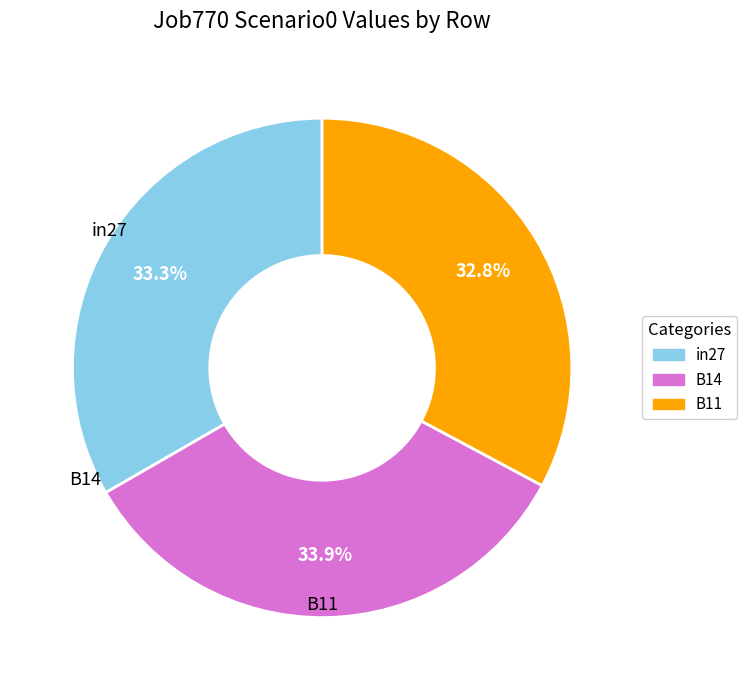

Does B11 represent more than half of the total?

No